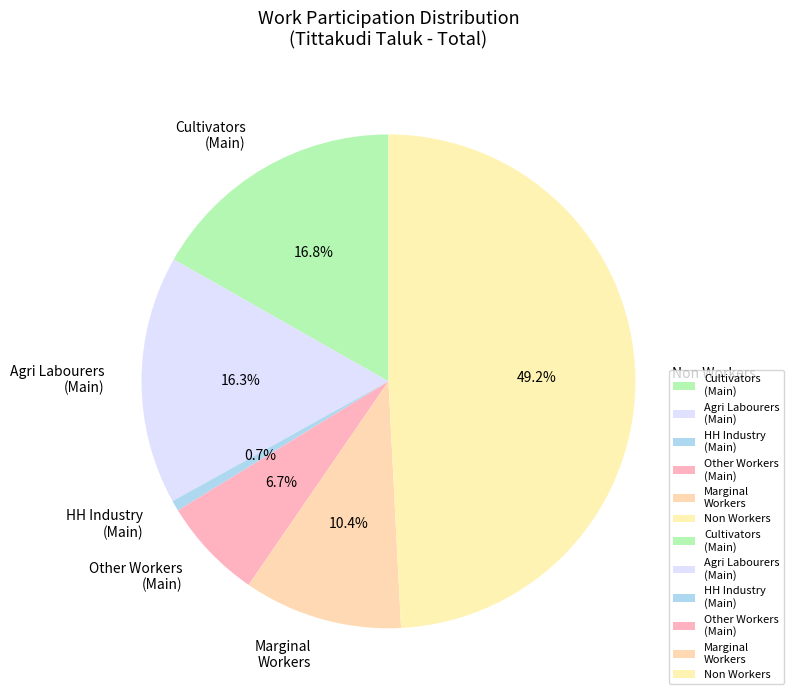

Which has a higher value, HH Industry (Main) or Non Workers?

Non Workers